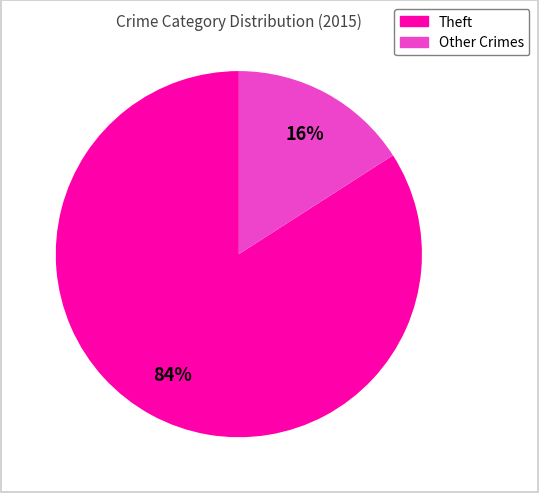

Which category has the smallest portion of the pie?

Other Crimes